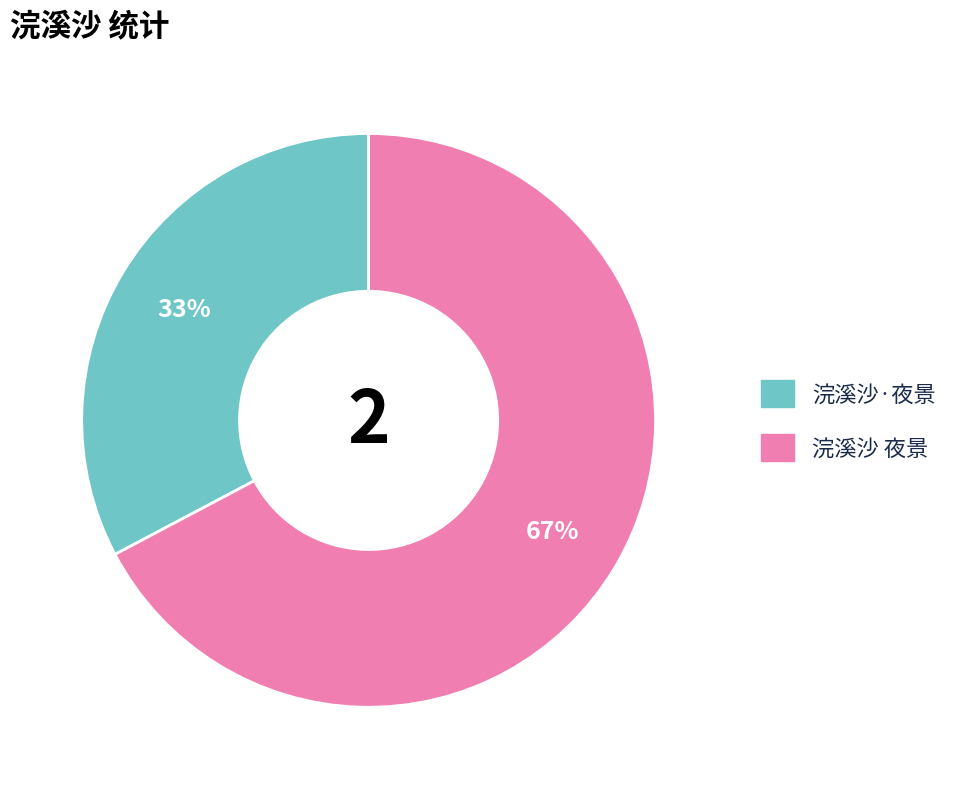

Rank the categories by value from highest to lowest.

浣溪沙 夜景, 浣溪沙·夜景